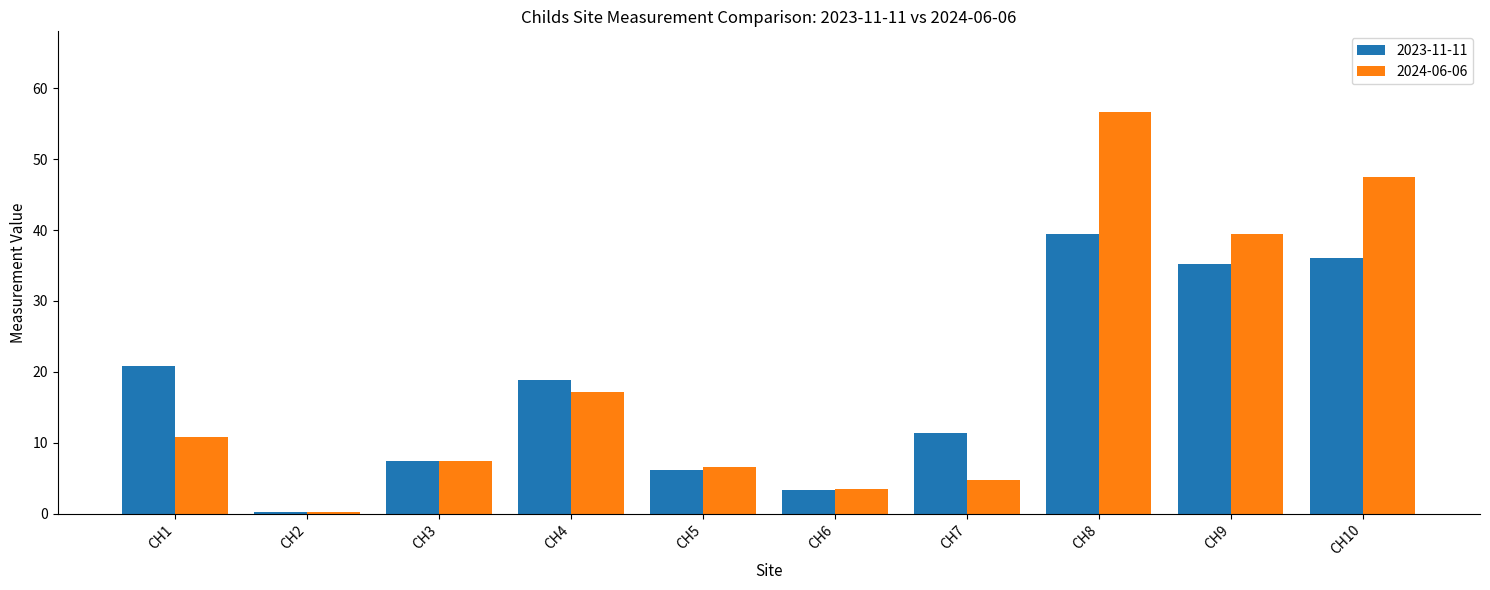

How many bars are there in total?

20